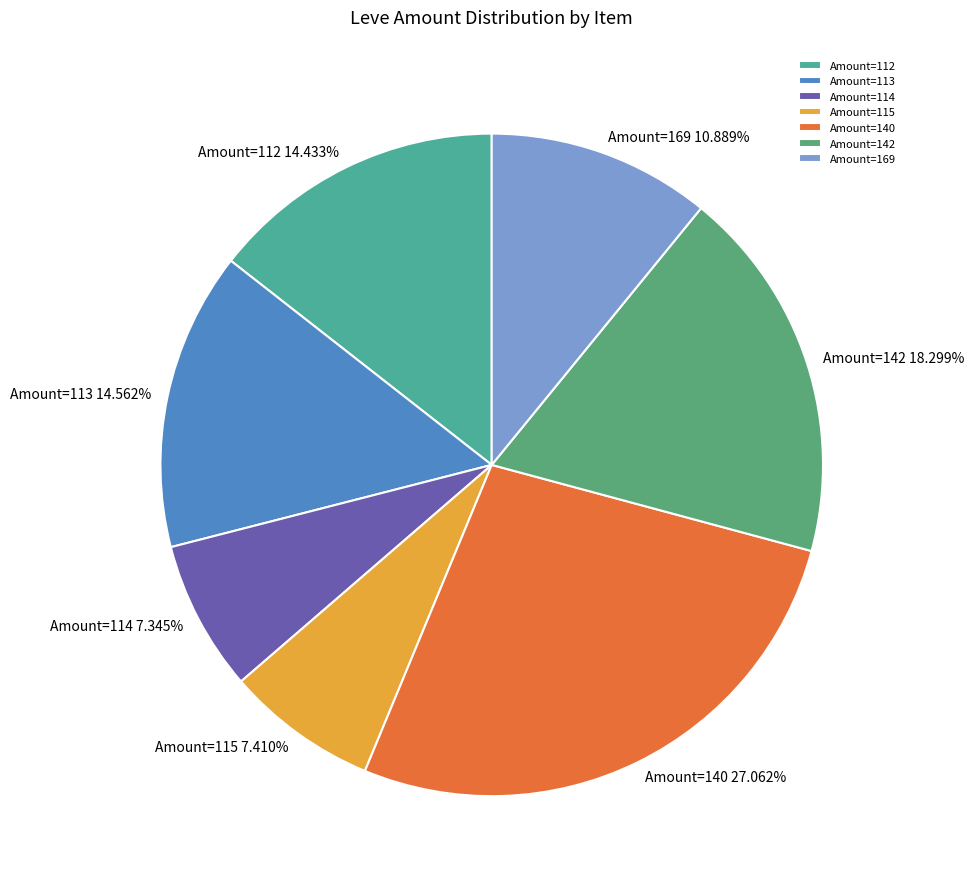

Does any single category account for the majority?

No